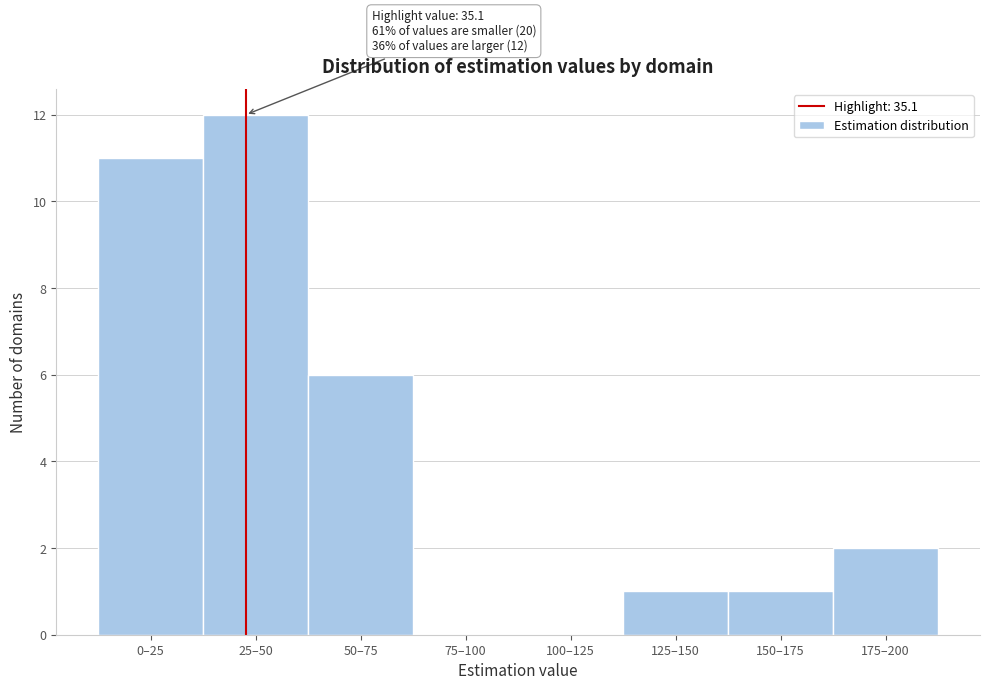

Reading left to right, list all the values displayed in this chart.

0–25=11	25–50=12	50–75=6	75–100=0	100–125=0	125–150=1	150–175=1	175–200=2